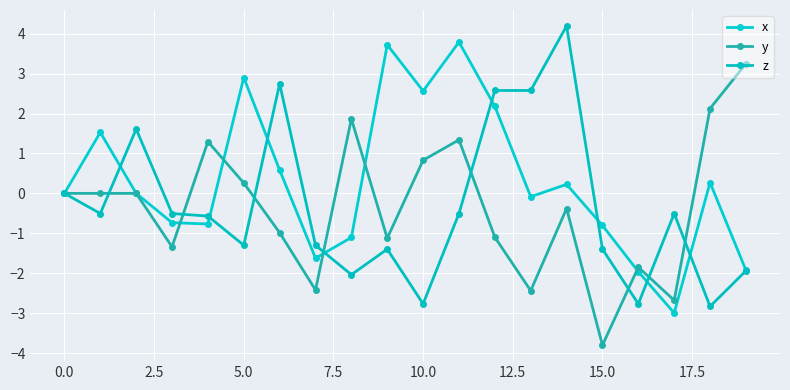

Reading right to left, what are all the values shown in this chart?

x: -1.9	0.3	-3.0	-2.0	-0.8	0.2	-0.1	2.2	3.8	2.6	3.7	-1.1	-1.6	0.6	2.9	-0.8	-0.7	-0.0	1.5	0.0
y: 3.2	2.1	-2.7	-1.8	-3.8	-0.4	-2.4	-1.1	1.3	0.8	-1.1	1.9	-2.4	-1.0	0.3	1.3	-1.3	0.0	0.0	0.0
z: -1.9	-2.8	-0.5	-2.8	-1.4	4.2	2.6	2.6	-0.5	-2.8	-1.4	-2.0	-1.3	2.7	-1.3	-0.6	-0.5	1.6	-0.5	0.0